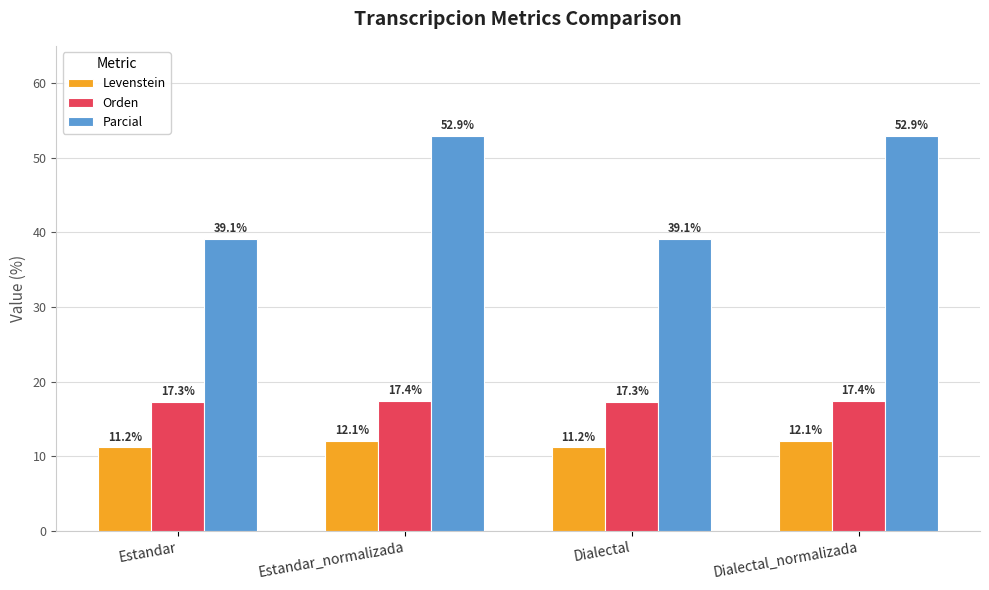

Reading left to right, what are all the values shown in this chart?

Levenstein: Estandar=11.2	Estandar_normalizada=12.1	Dialectal=11.2	Dialectal_normalizada=12.1
Orden: Estandar=17.3	Estandar_normalizada=17.4	Dialectal=17.3	Dialectal_normalizada=17.4
Parcial: Estandar=39.1	Estandar_normalizada=52.9	Dialectal=39.1	Dialectal_normalizada=52.9